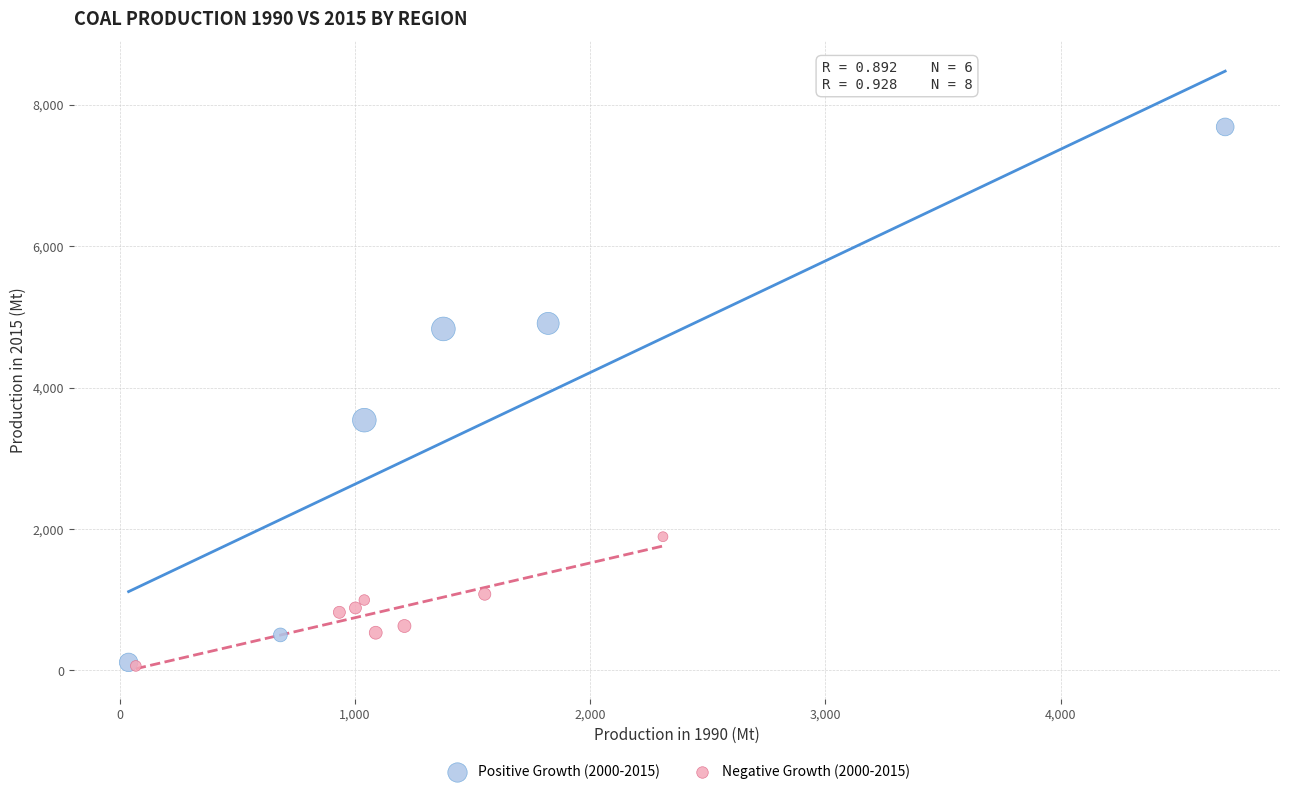

Which series has the widest spread of Y values?

Positive Growth (2000-2015)